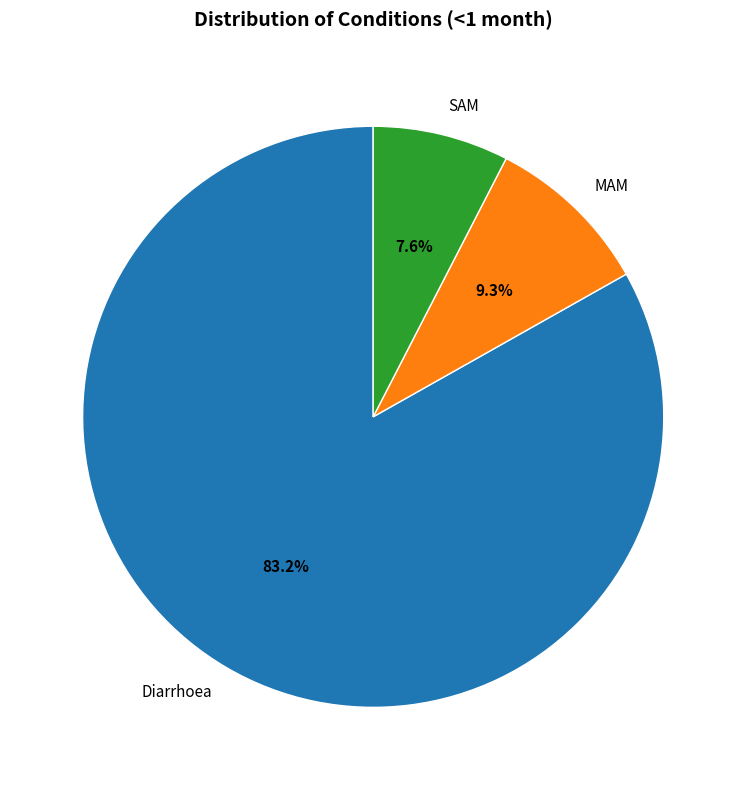

Approximately how many times larger is the value at SAM compared to Diarrhoea?

0.1